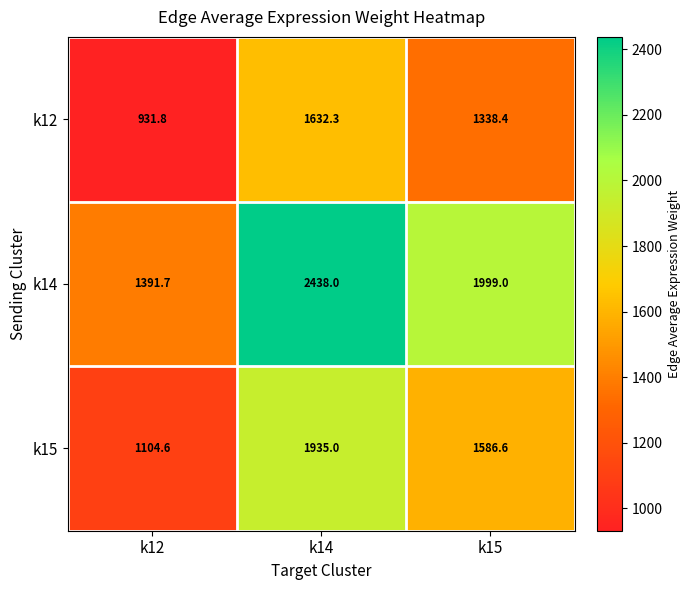

Rank the series at k15 from lowest to highest value.

k12, k15, k14